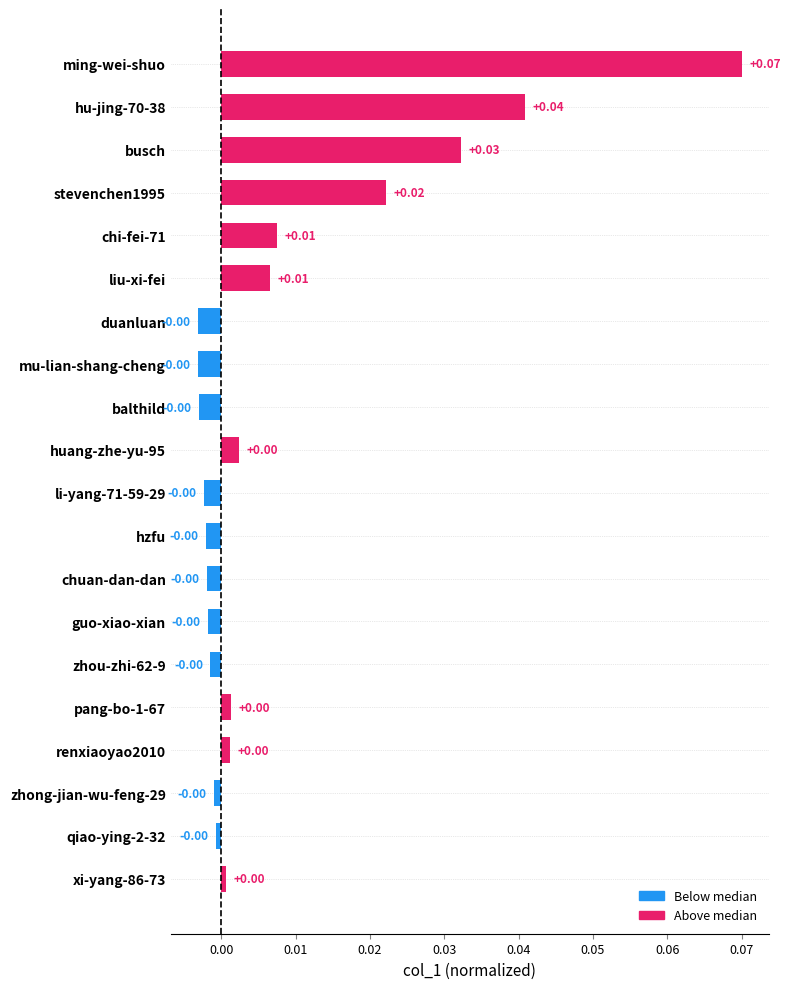

At which category does the chart reach its peak across all series?

ming-wei-shuo